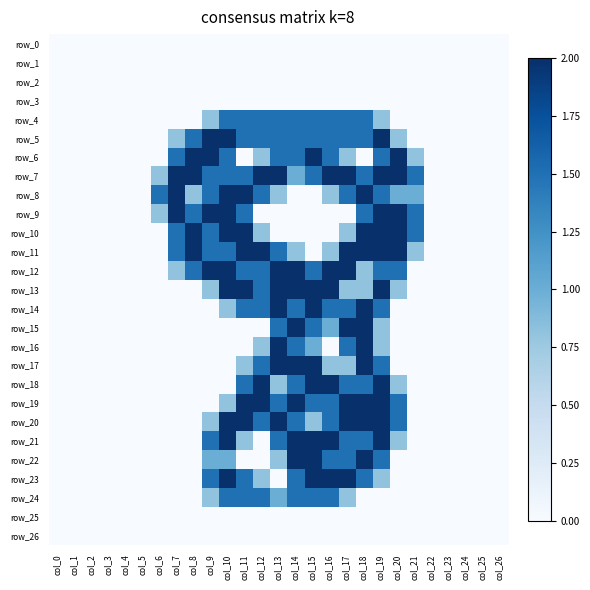

Rank the categories by row_7 value from lowest to highest.

col_0, col_1, col_2, col_3, col_4, col_5, col_22, col_23, col_24, col_25, col_26, col_6, col_14, col_9, col_10, col_11, col_15, col_18, col_21, col_7, col_8, col_12, col_13, col_16, col_17, col_19, col_20